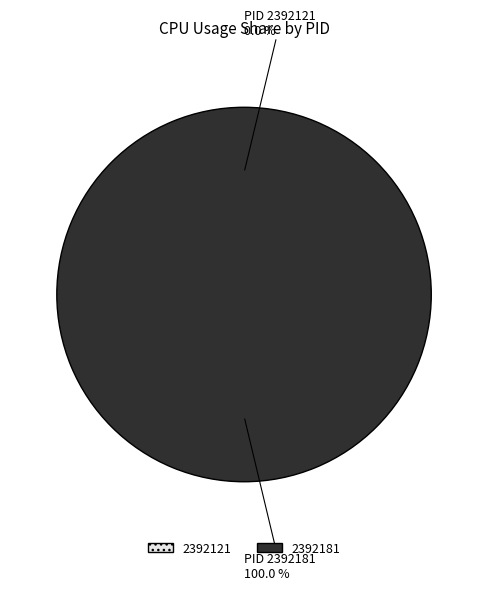

Is it true that 2392121 is 13% of the pie?

False